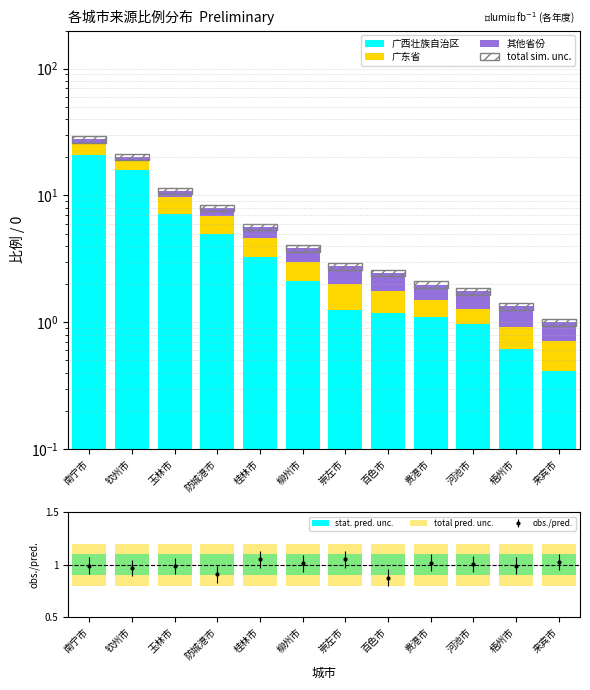

Where is stat. pred. unc. nearest to the value 0?

南宁市